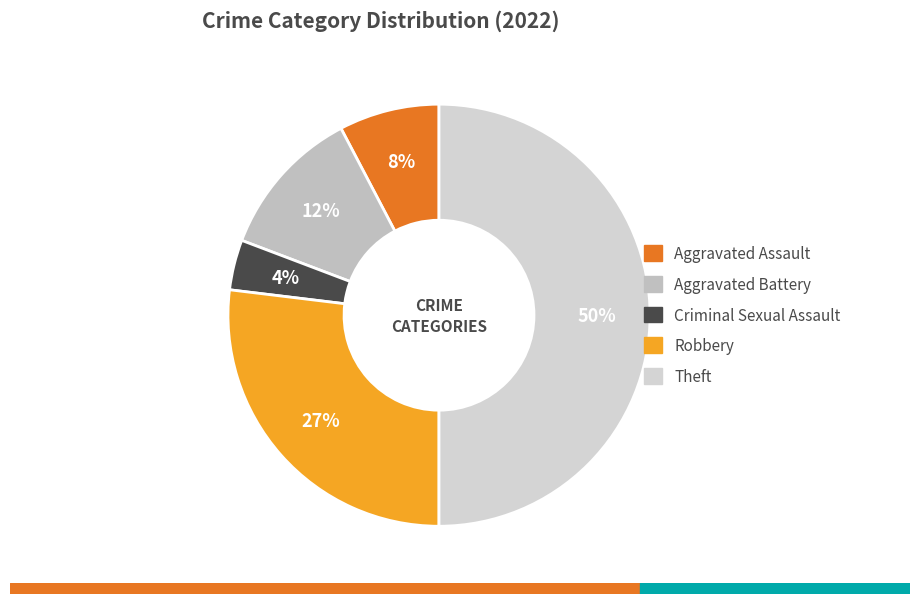

Does Criminal Sexual Assault represent more than half of the total?

No